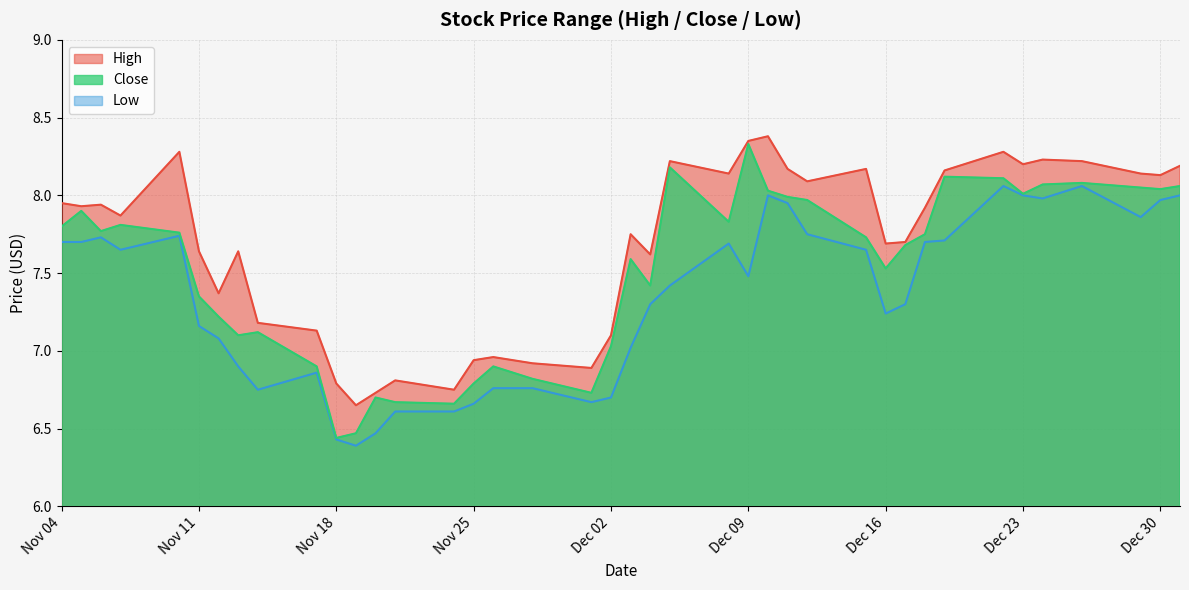

What is the approximate value of High at 2014-11-17?

7.1